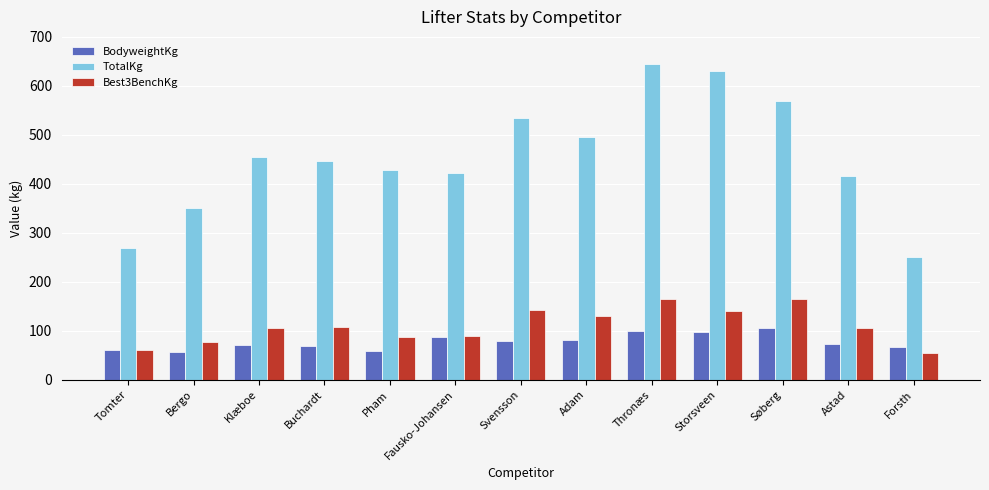

List the series in order of their peak value, highest first.

TotalKg, Best3BenchKg, BodyweightKg